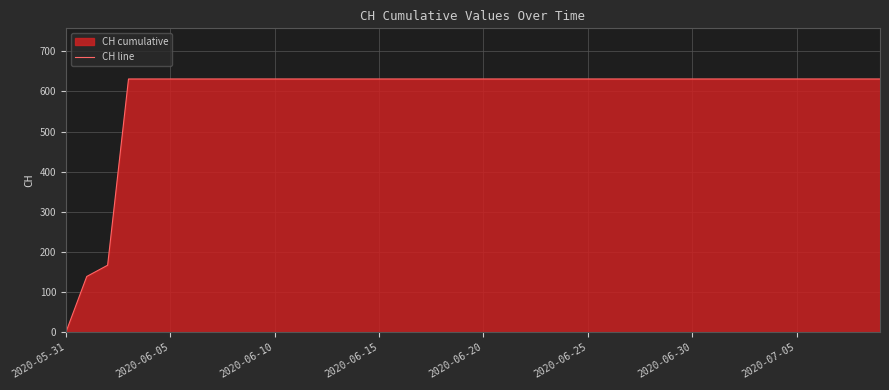

Reading right to left, extract all data points from this chart.

631	631	631	631	631	631	631	631	631	631	631	631	631	631	631	631	631	631	631	631	631	631	631	631	631	631	631	631	631	631	631	631	631	631	631	631	631	167	139	0